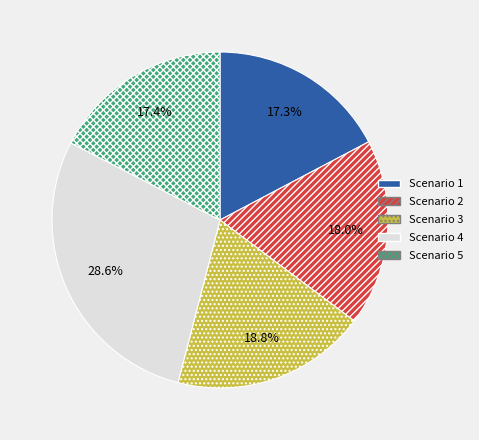

Is there any slice that represents more than half of the pie?

No